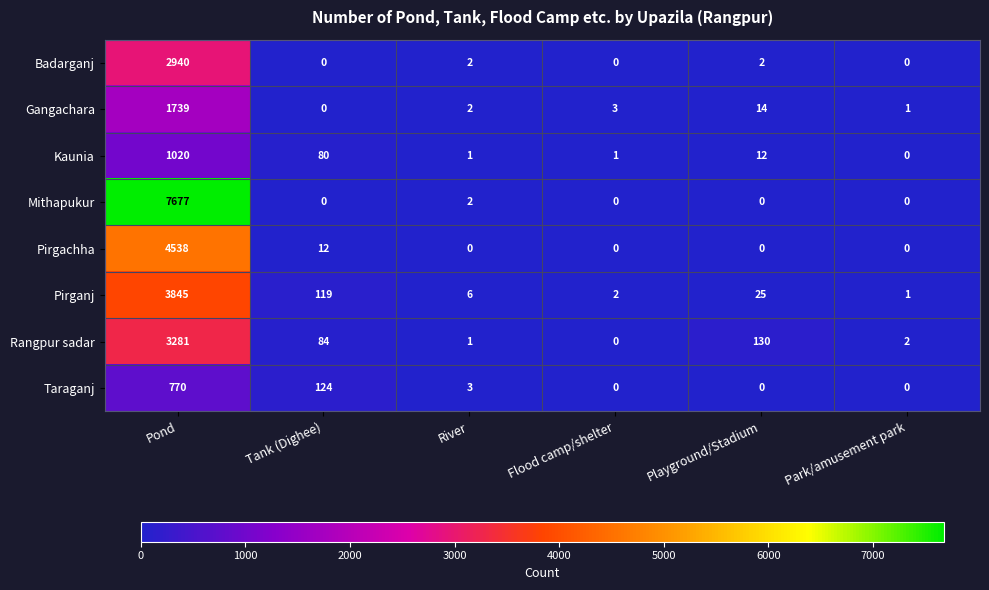

Which series changed the most between River and Park/amusement park?

Pirganj